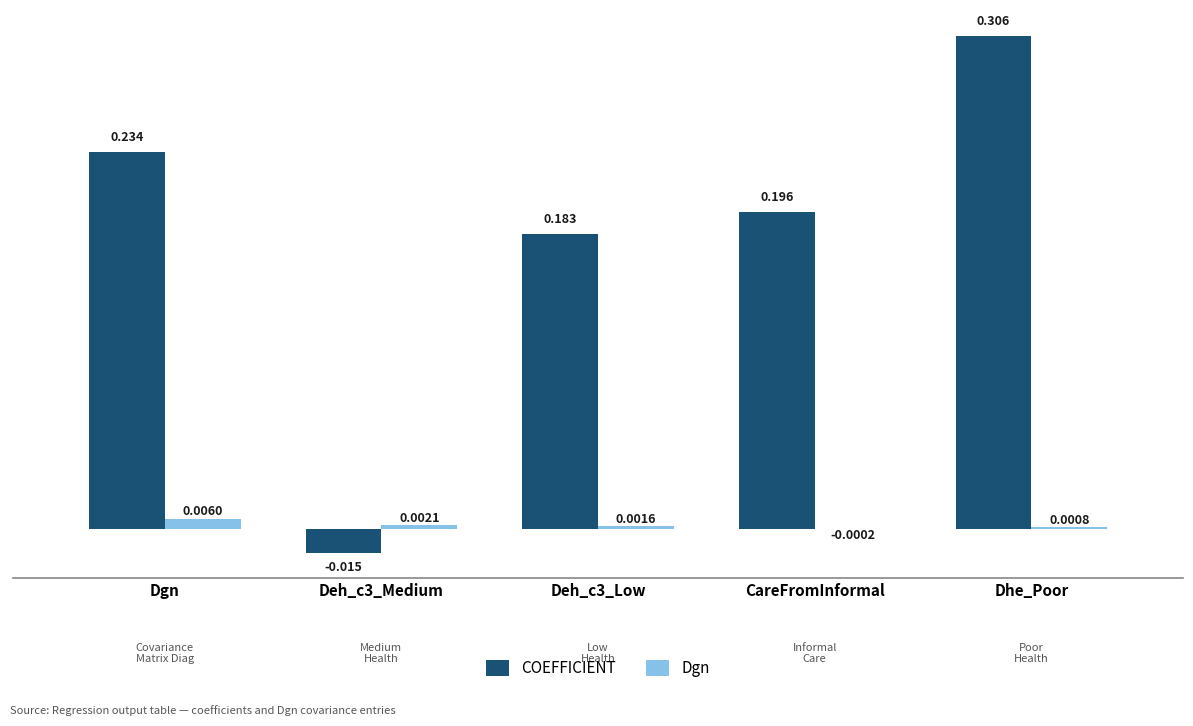

What are all the series names shown in the legend?

COEFFICIENT, Dgn